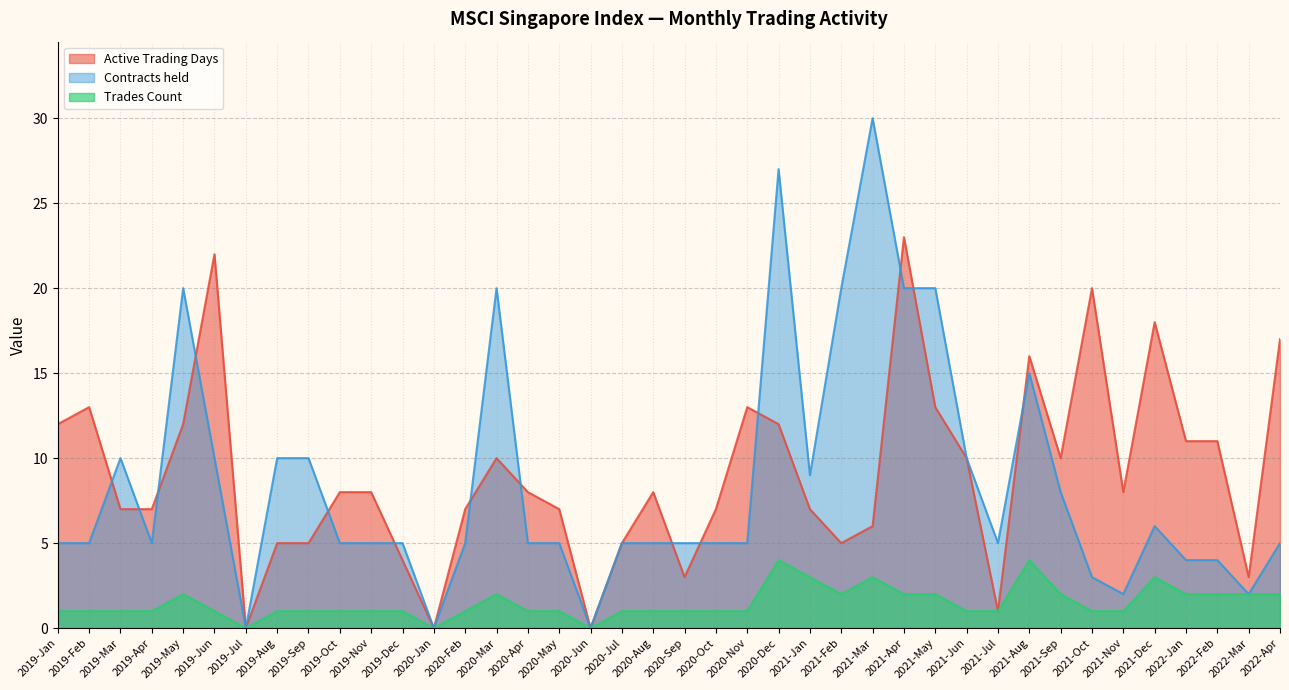

What position from the right is 2020-Nov?

18